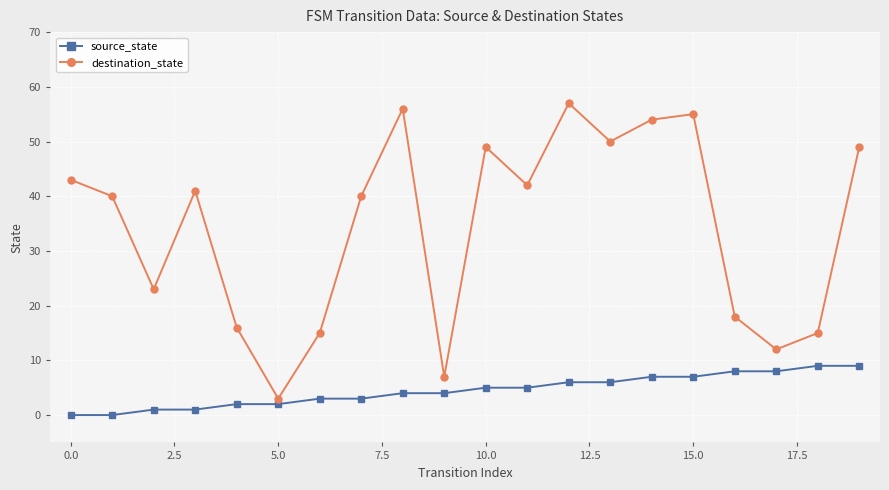

Count the source_state values in the range 2 to 7.

12